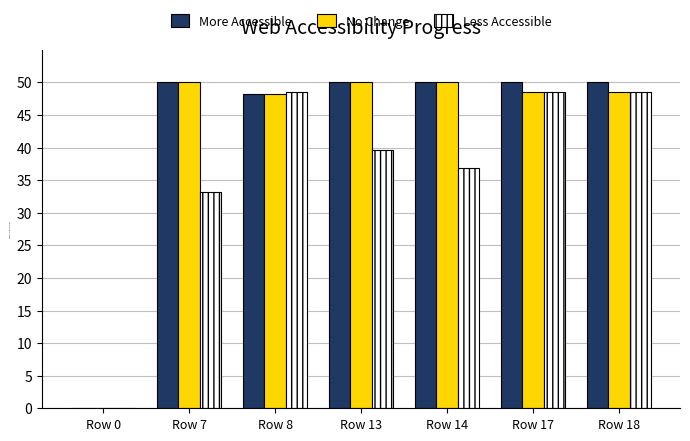

Does the chart contain stacked bars?

No